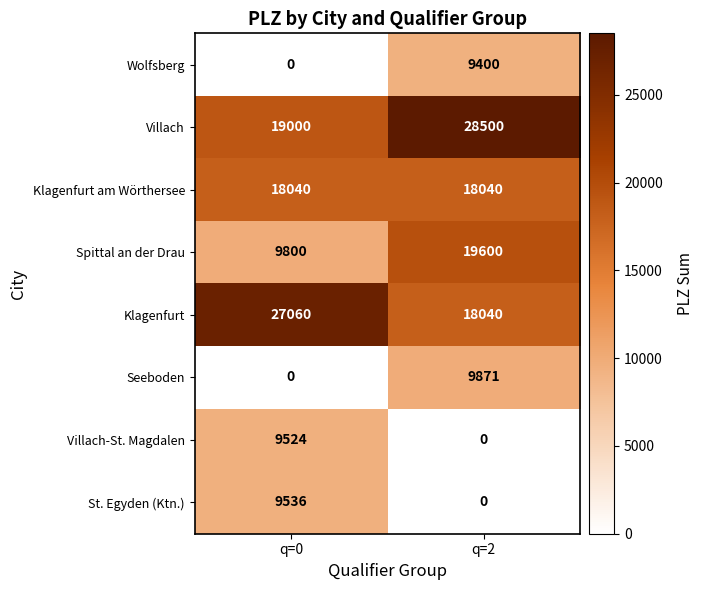

What is the approximate value of Spittal an der Drau at q=2, to the nearest 50?

19600